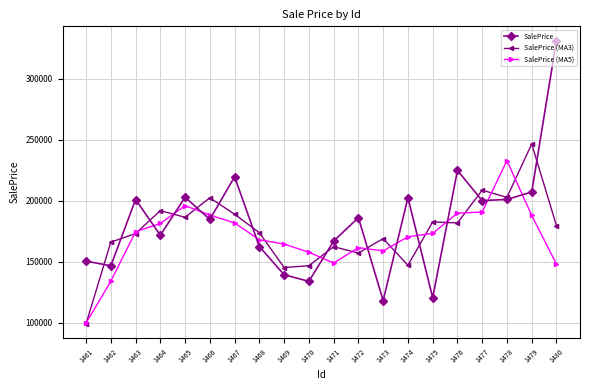

What is the minimum value for SalePrice (MA5)?

99580.8